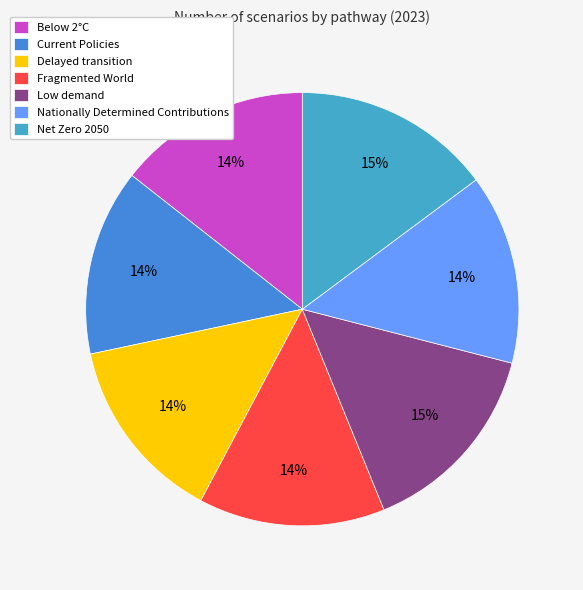

To the nearest percent, what percentage of the pie is Nationally Determined Contributions?

14%